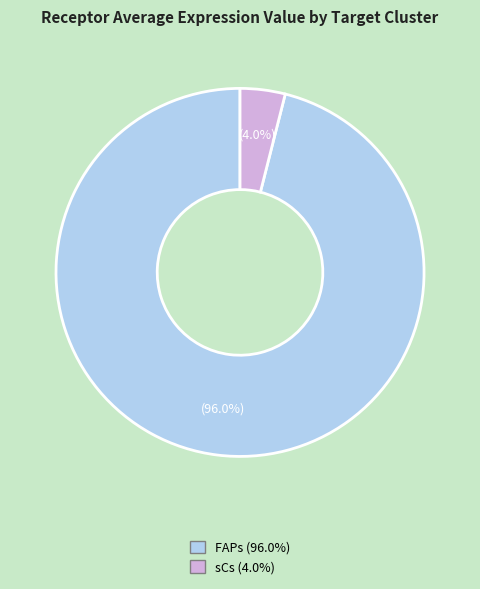

To the nearest percent, what is the combined percentage of sCs and FAPs?

100%